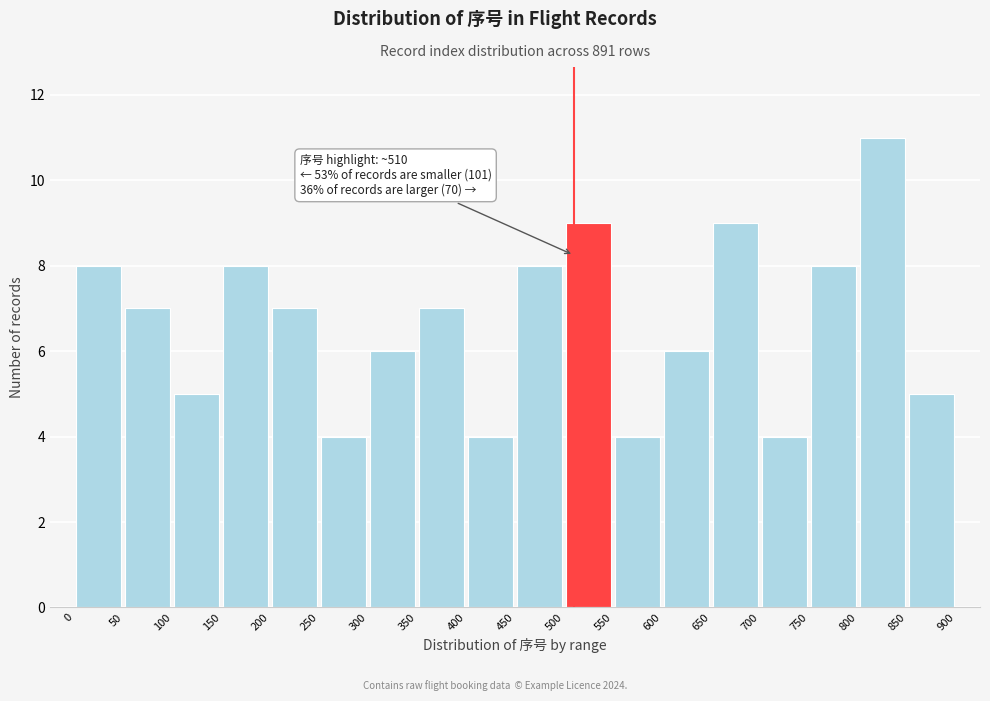

Over which range of the x-axis is the bar tallest?

800 to 850